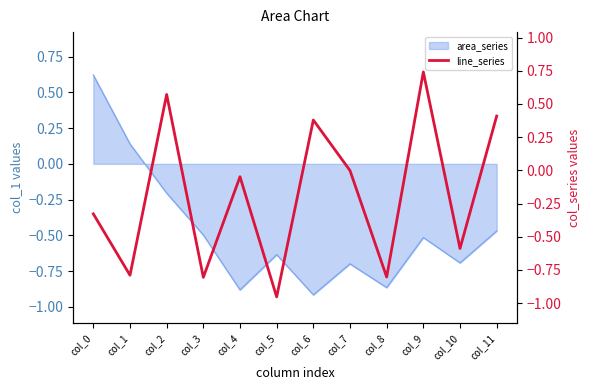

At which label is the value closest to 0?

col_7